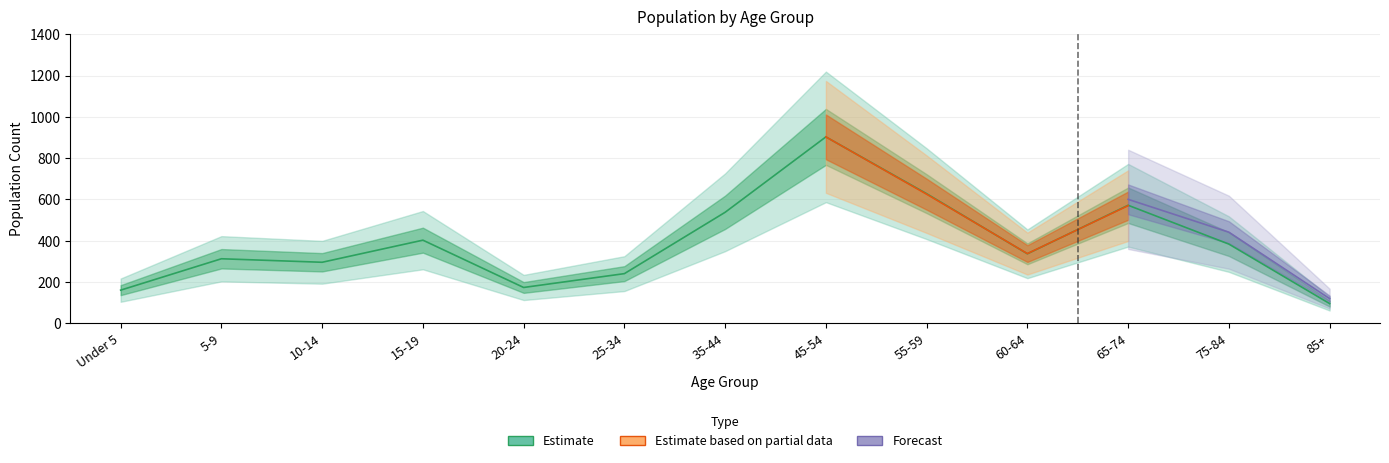

What is the label of the 4th point from the left?

15-19